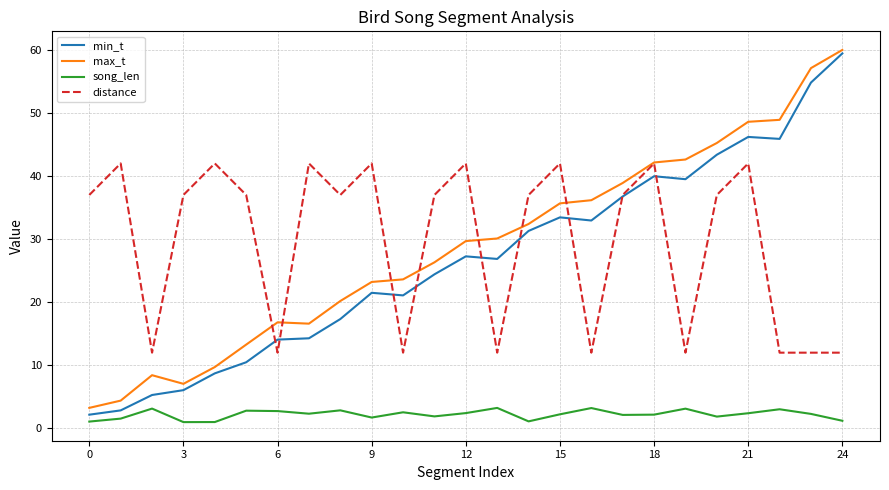

What are all the series names shown in the legend?

min_t, max_t, song_len, distance